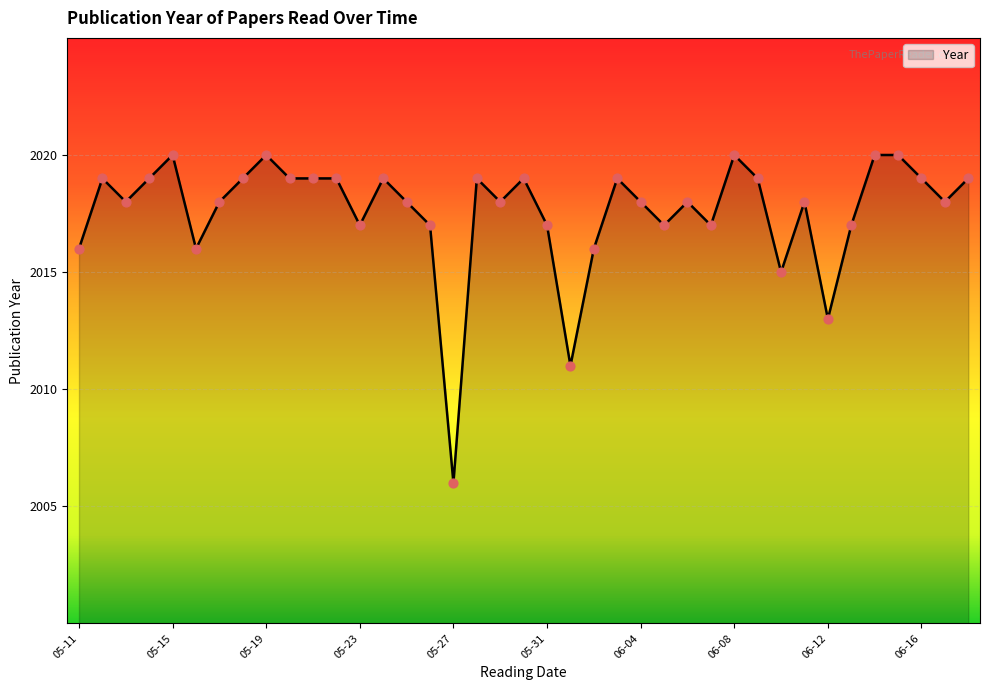

What is the maximum value shown in the chart?

2020